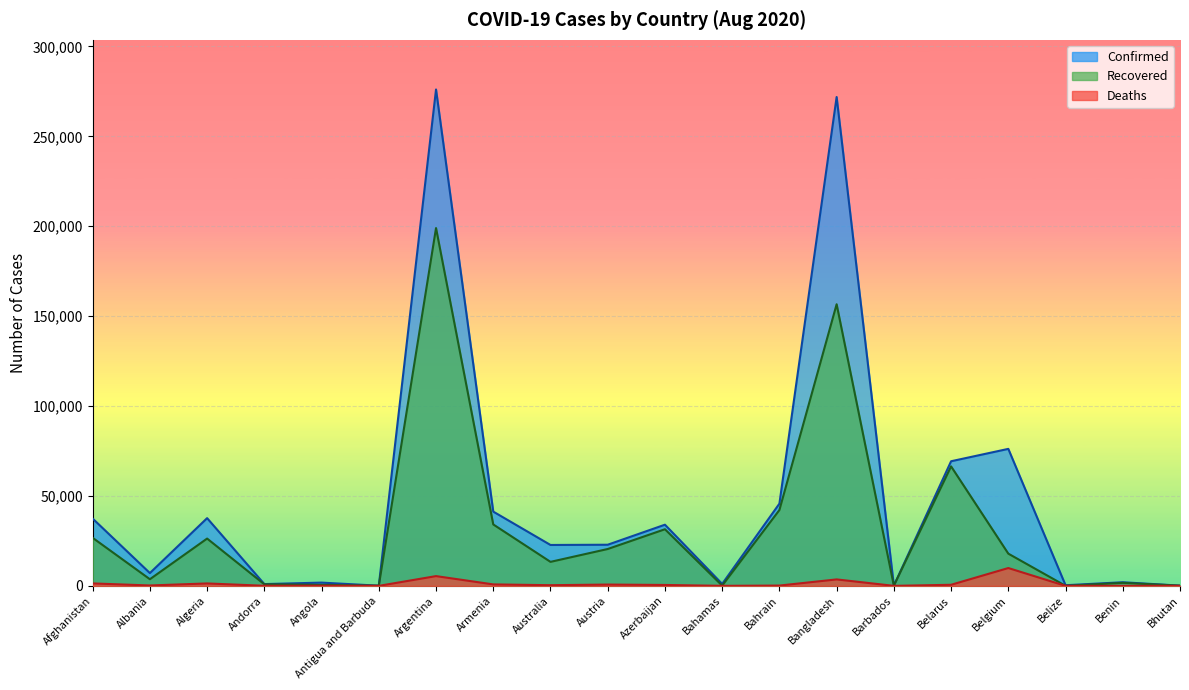

True or false: Confirmed has more than 0 interior local peaks.

True